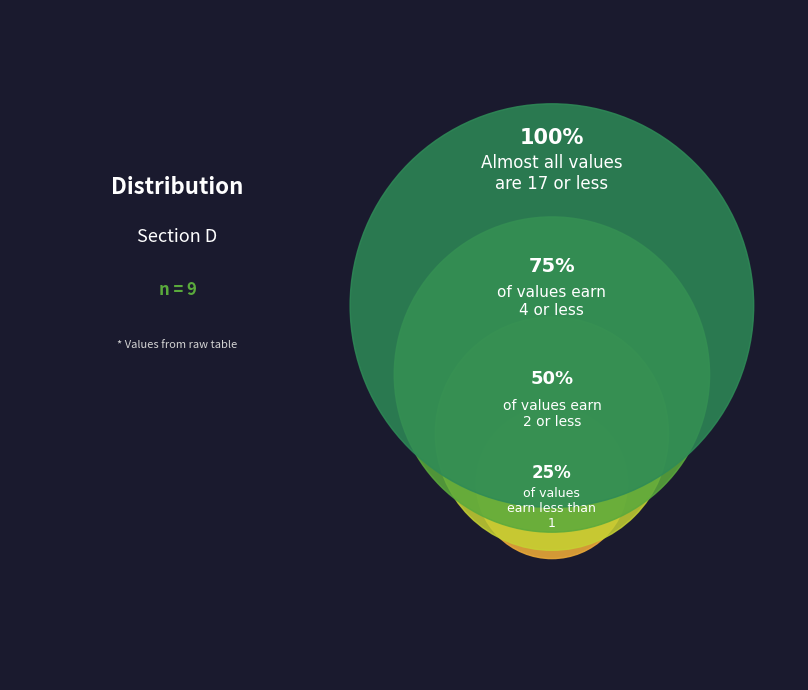

Is it true that 8 is 1% of the pie?

False